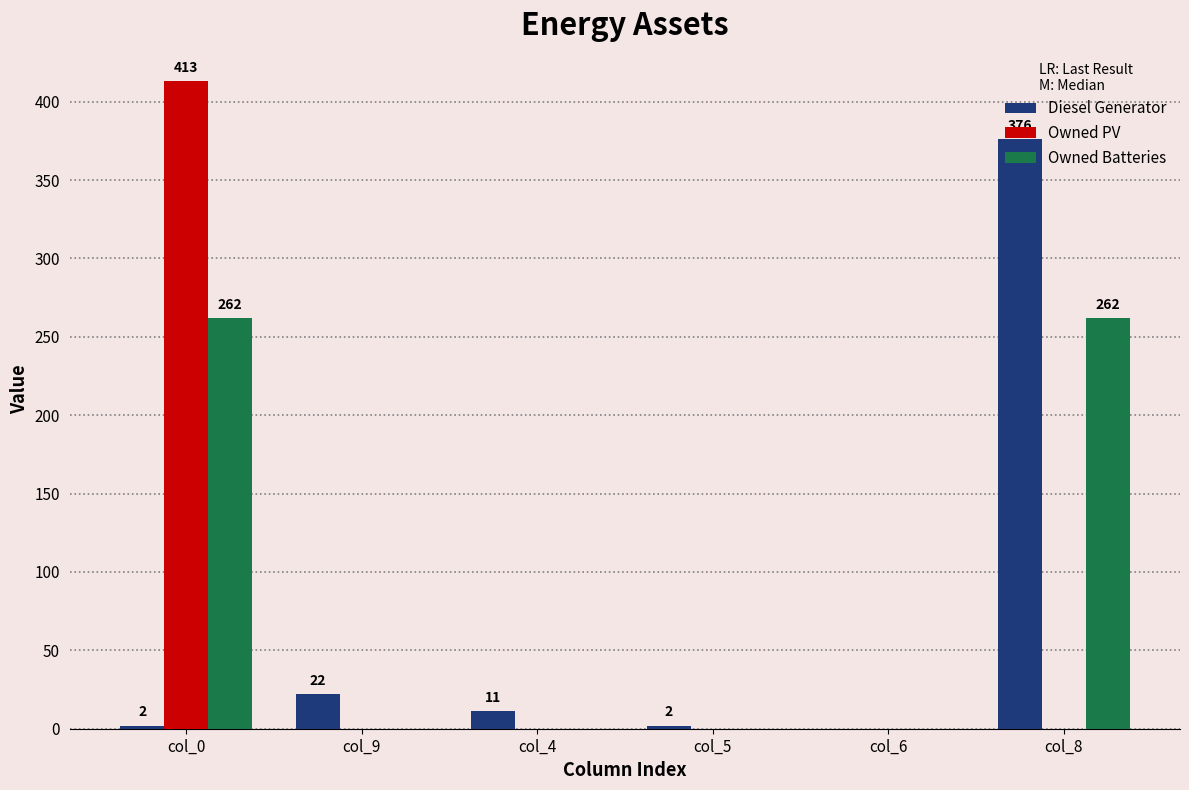

True or false: Diesel Generator has a value of 2 at col_0.

True